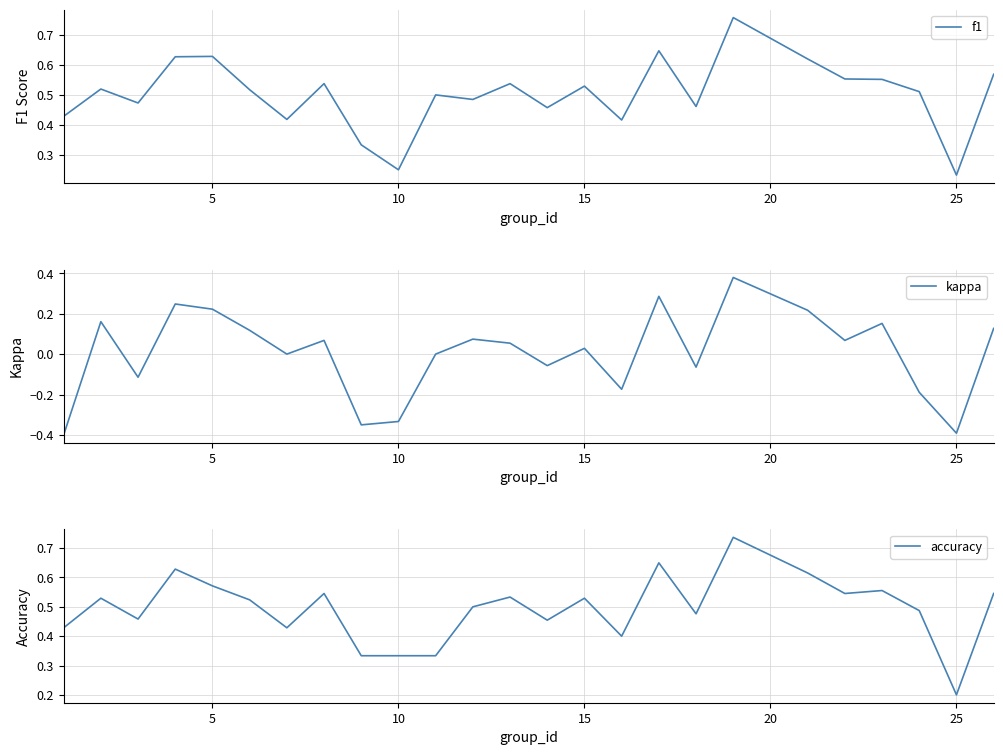

How many distinct data groups are displayed?

3